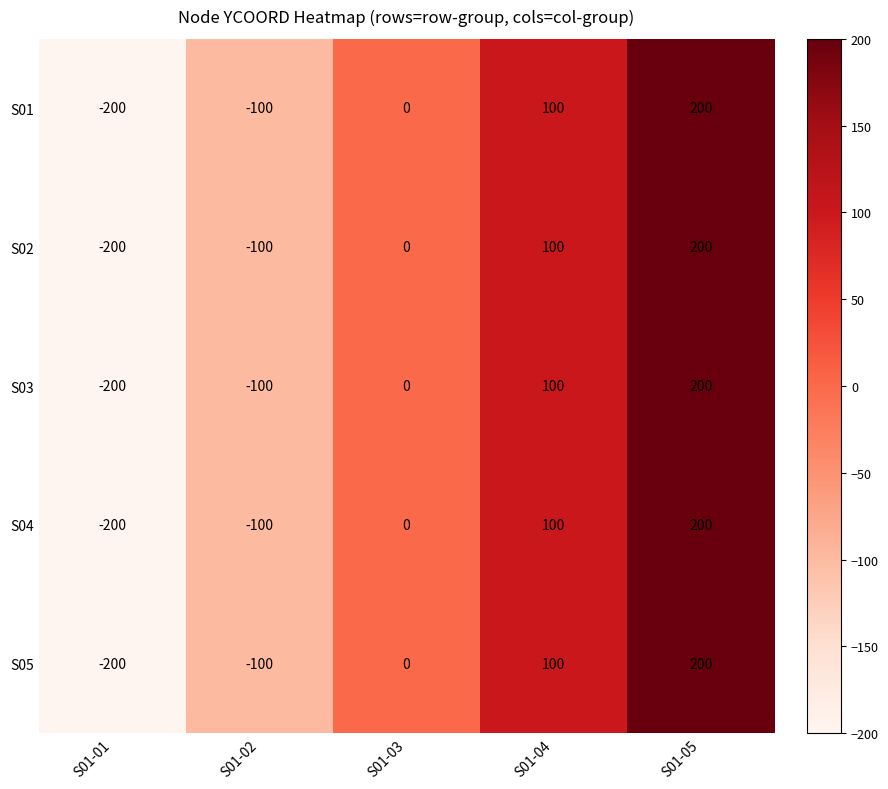

Reading left to right, what are all the values shown in this chart?

-200	-100	0	100	200